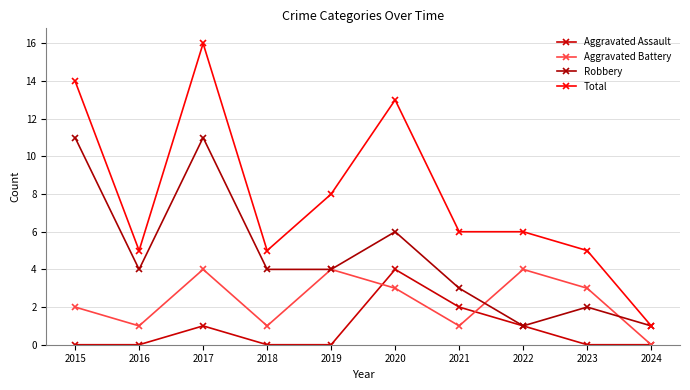

What is the sum of the Robbery values at 2015 and 2018?

15